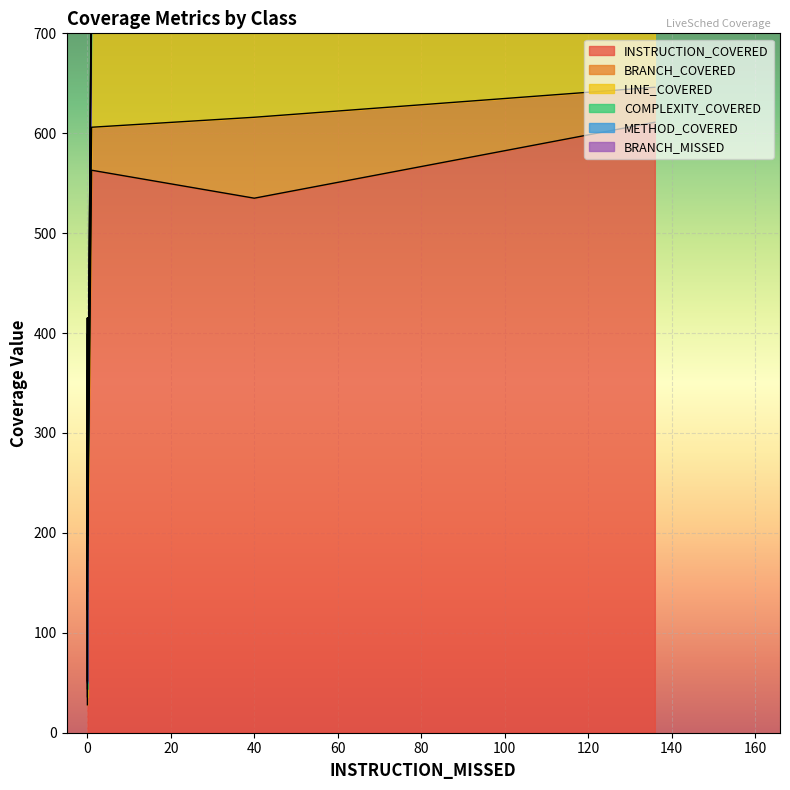

True or false: INSTRUCTION_COVERED and METHOD_COVERED intersect in this chart.

False